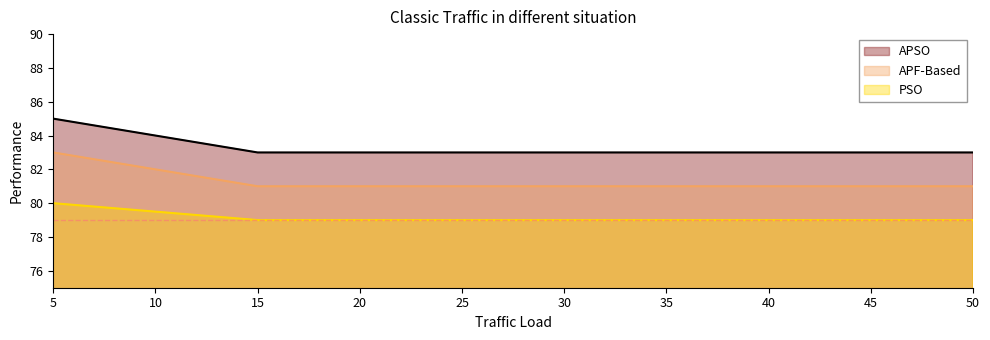

True or false: APF-Based has a value of 83 at 5.

True